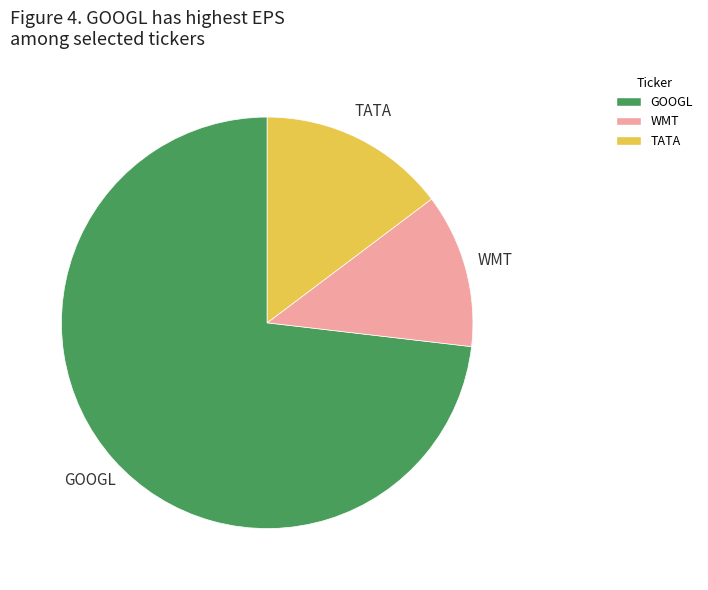

The GOOGL slice represents 73% of the pie. True or false?

True